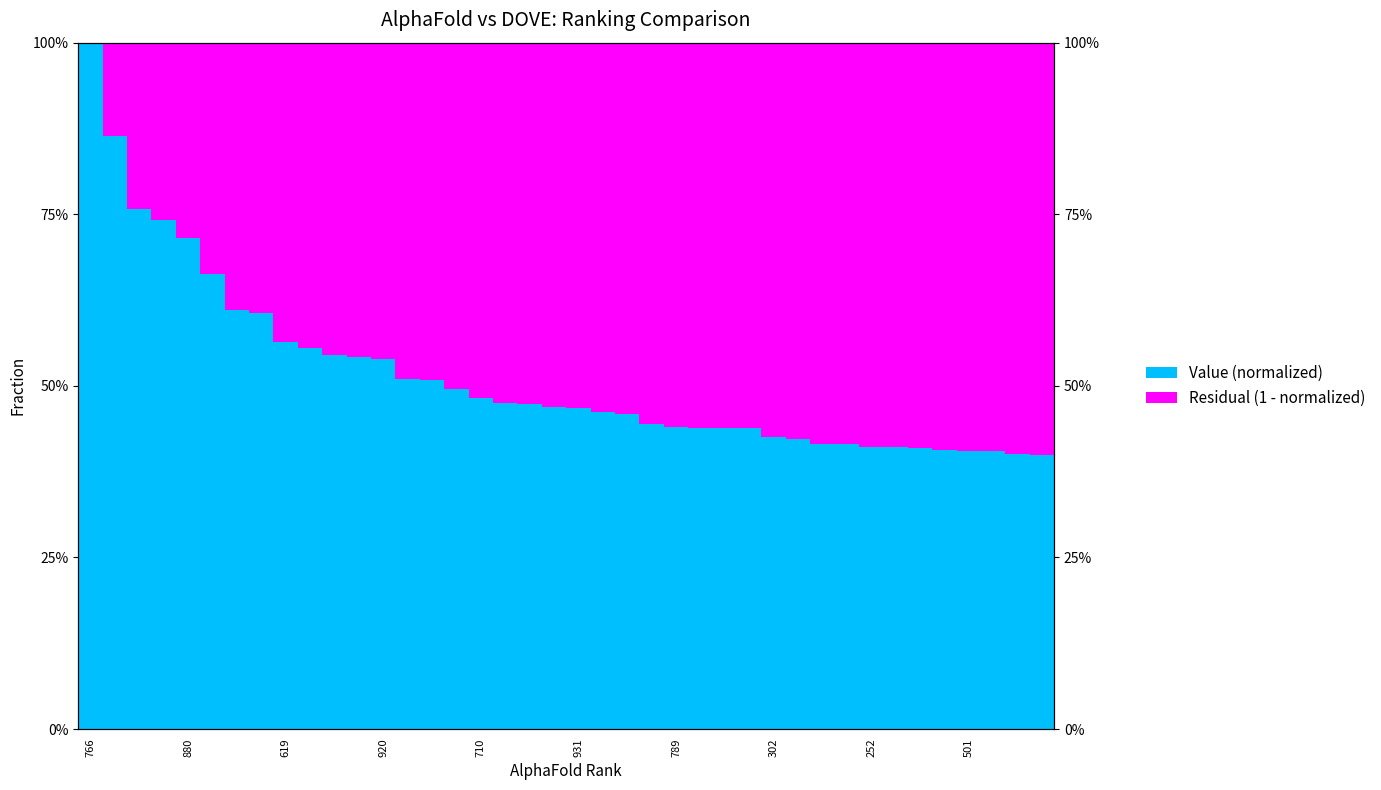

What is the difference between the highest and lowest values at 920?

0.1